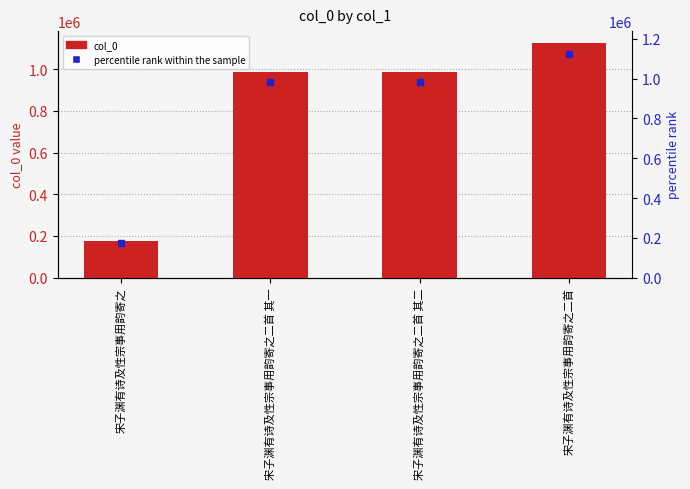

What is the change in value from 宋子渊有诗及性宗事用韵寄之 to 宋子渊有诗及性宗事用韵寄之二首 其二?

+810856